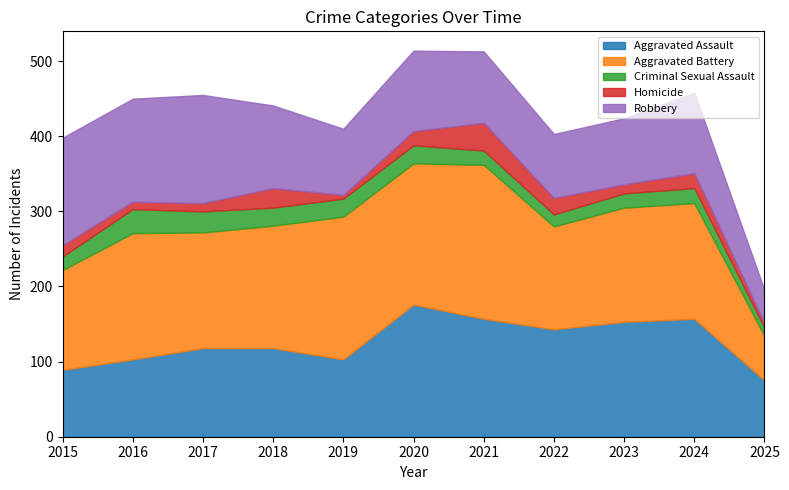

Does the chart have visible grid lines?

No